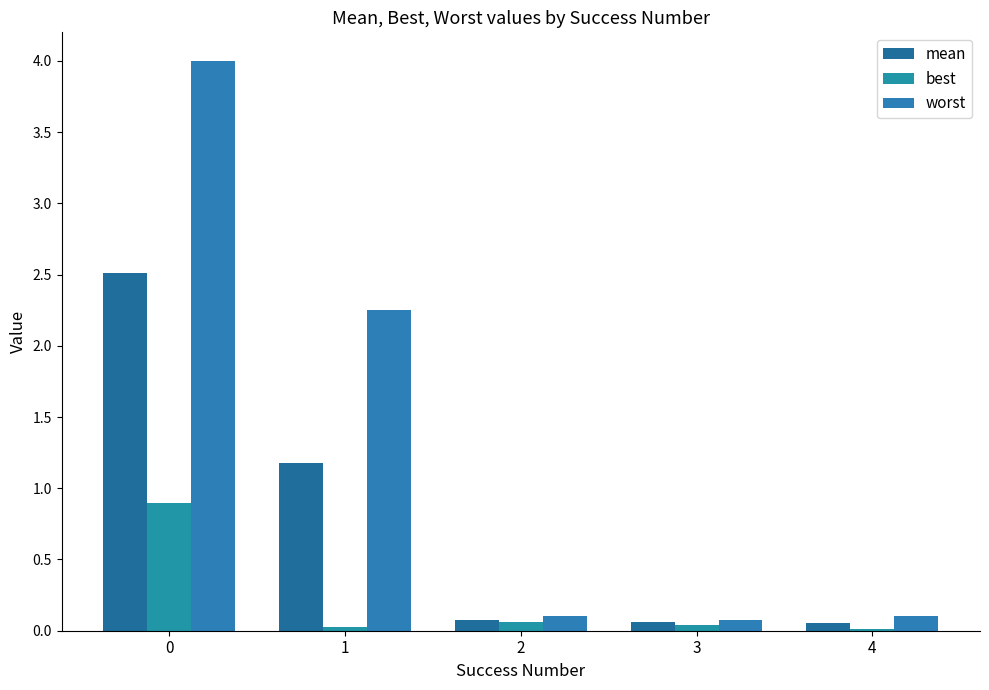

What are all the series names shown in the legend?

mean, best, worst